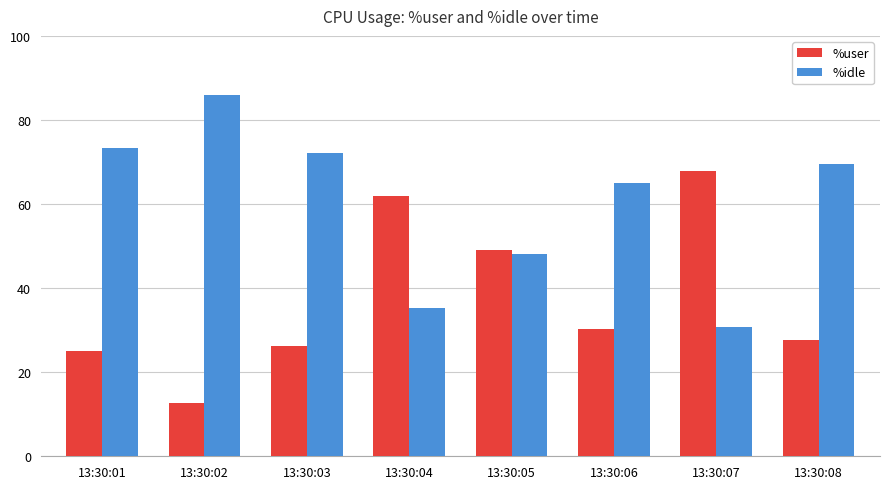

List the series in order of their overall mean, lowest first.

%user, %idle